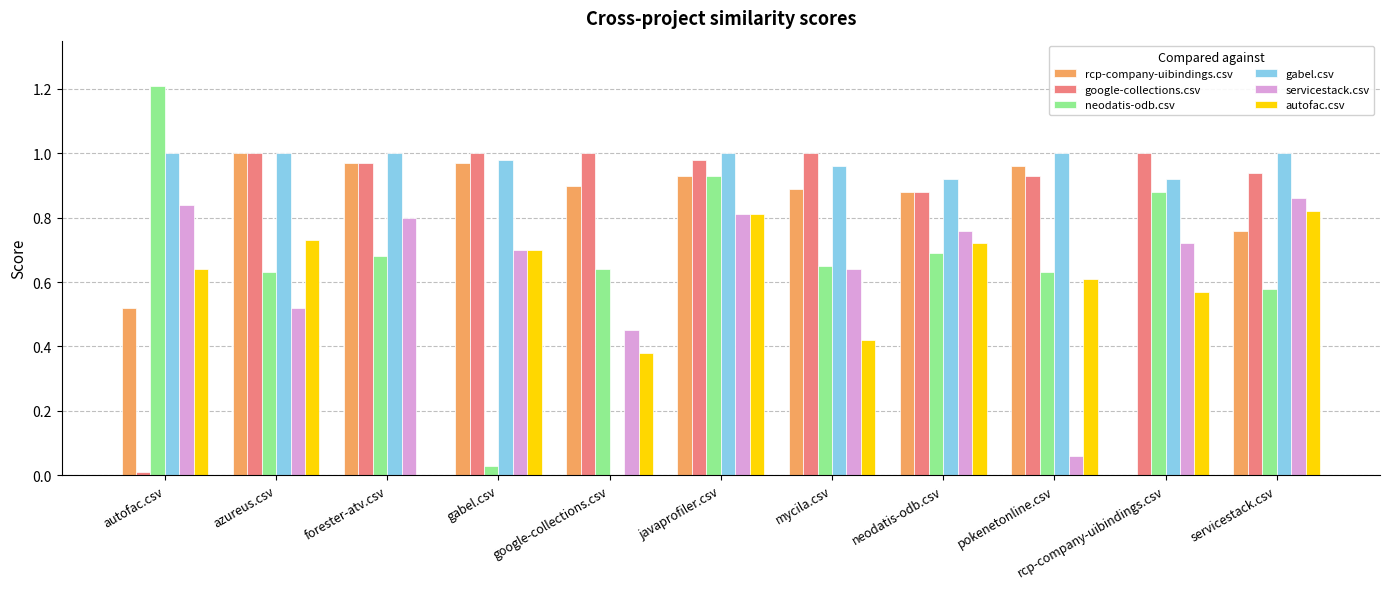

What are all the series names shown in the legend?

rcp-company-uibindings.csv, google-collections.csv, neodatis-odb.csv, gabel.csv, servicestack.csv, autofac.csv